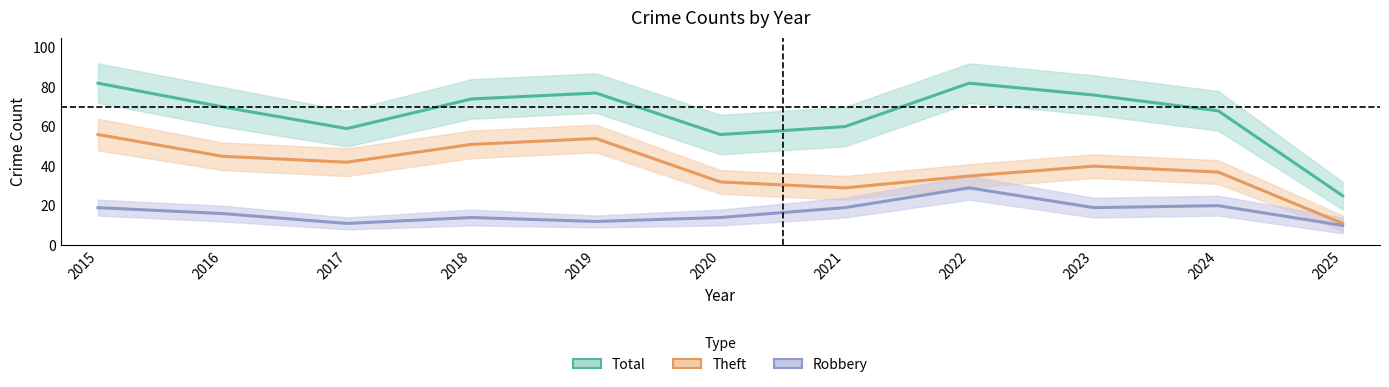

Reading left to right, list all the values displayed in this chart.

Total: 82	70	59	74	77	56	60	82	76	68	25
Theft: 56	45	42	51	54	32	29	35	40	37	11
Robbery: 19	16	11	14	12	14	19	29	19	20	10